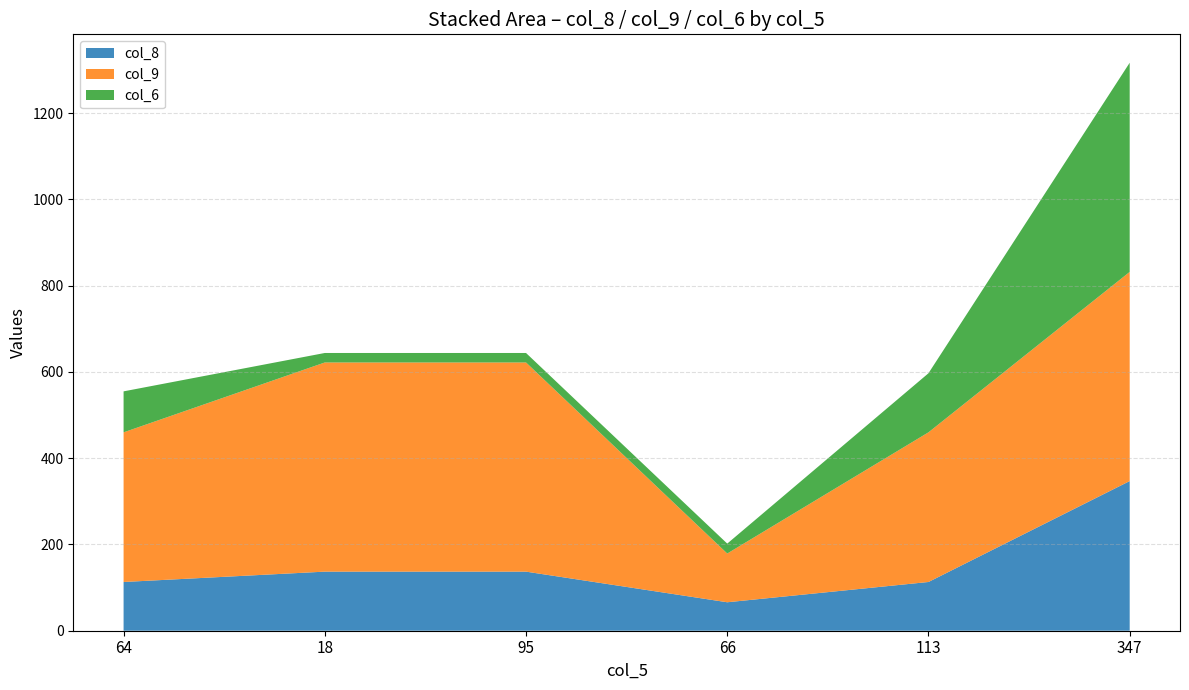

The col_8 series shows 347 at 347. True or false?

True